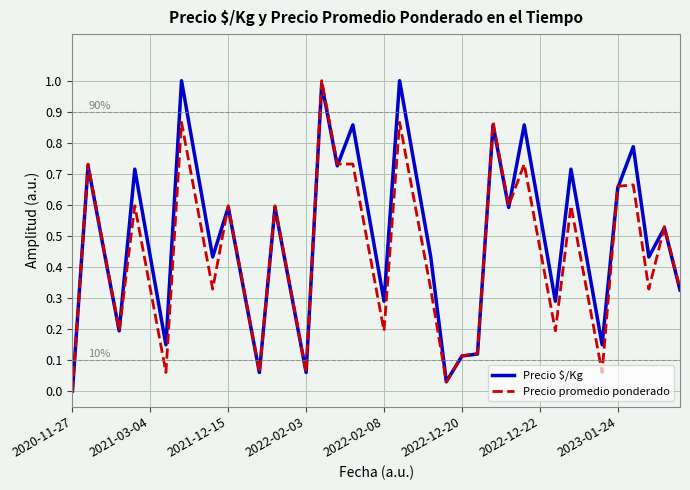

Rank the series by their average value, from lowest to highest.

Precio promedio ponderado, Precio $/Kg